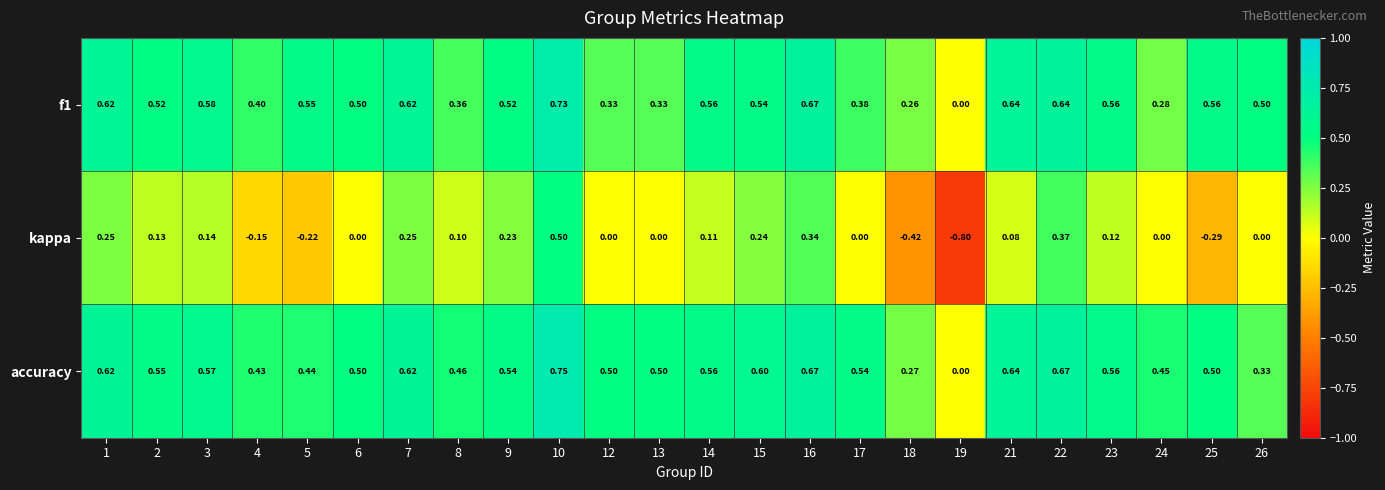

How many categories are shown in the chart?

24